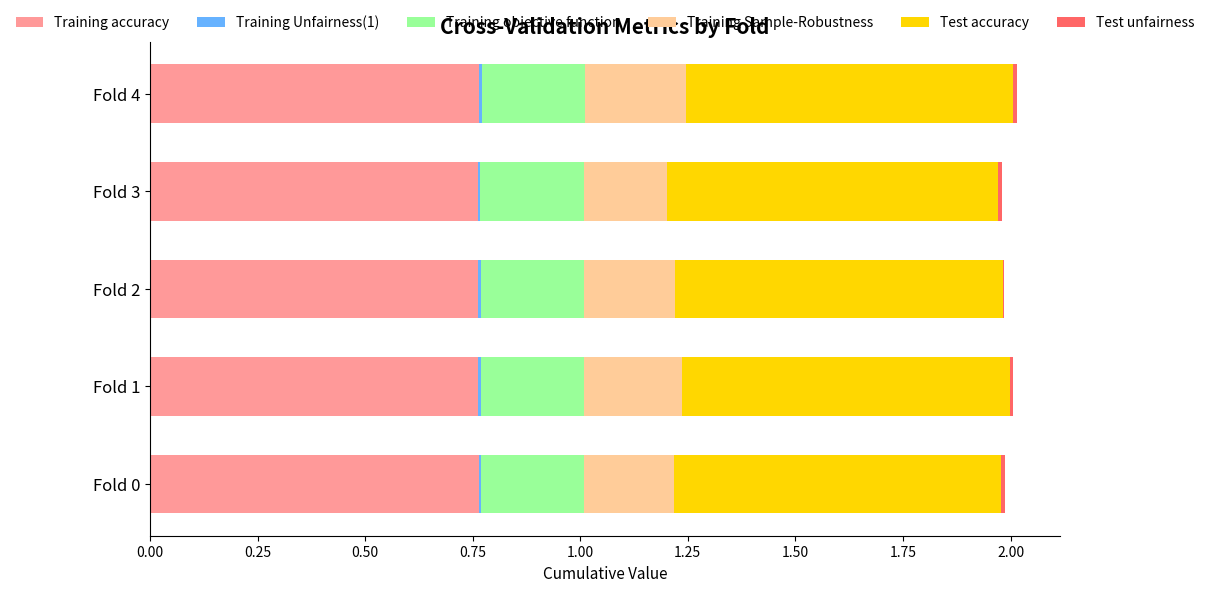

How many categories are shown in the chart?

5